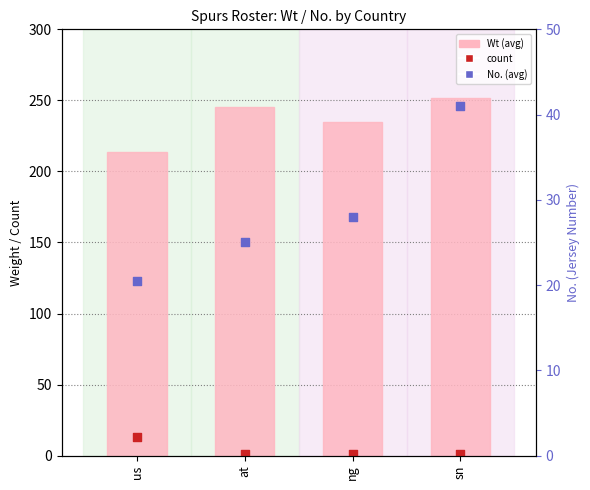

What are all the series names shown in the legend?

Wt, count, No.